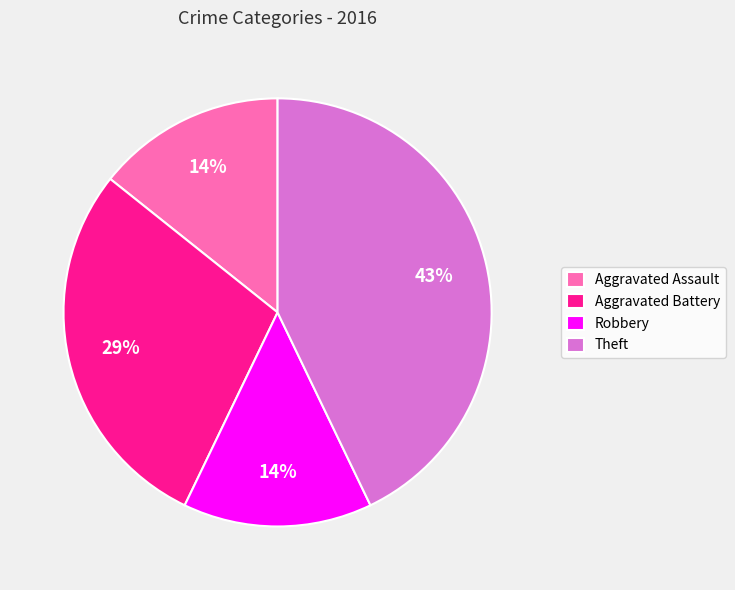

Do Robbery and Theft together represent more than half of the pie?

Yes